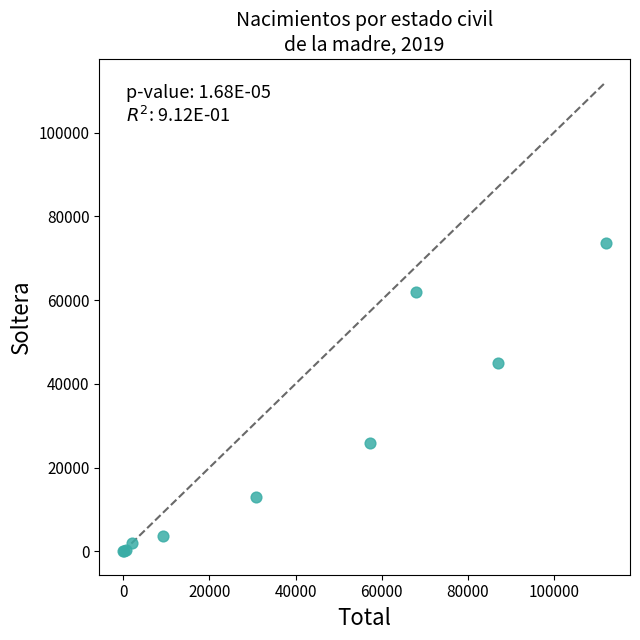

What Y value in the scatter plot is closest to 36766?

44930